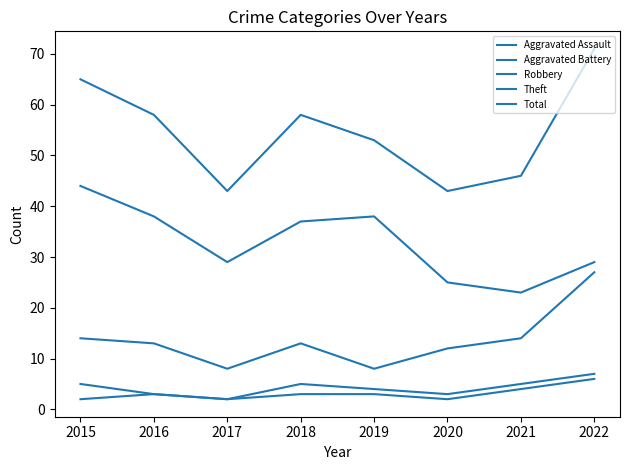

Is this an area chart (filled region under the line)?

No